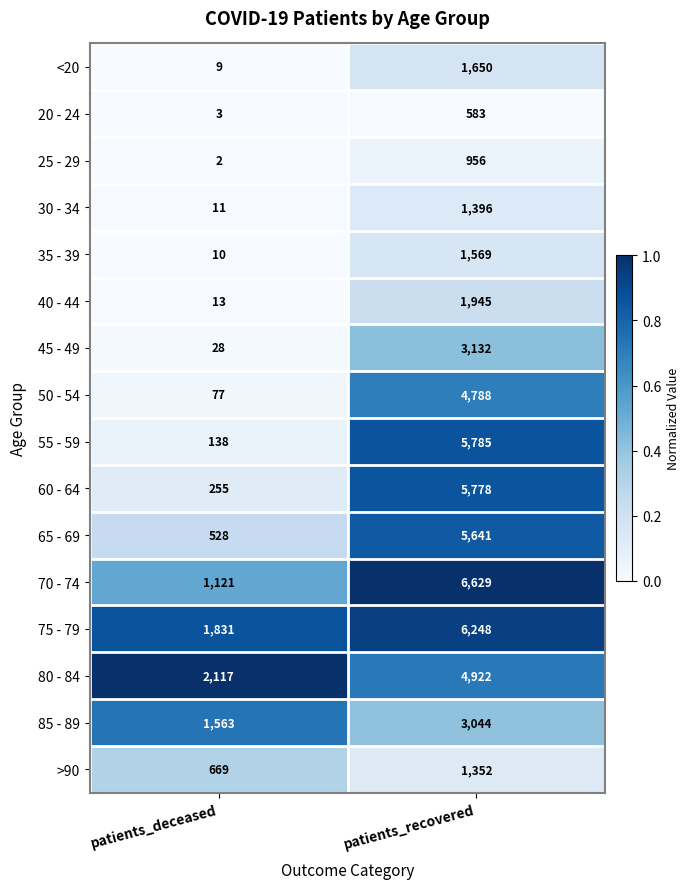

Which series changed the most between patients_deceased and patients_recovered?

55 - 59